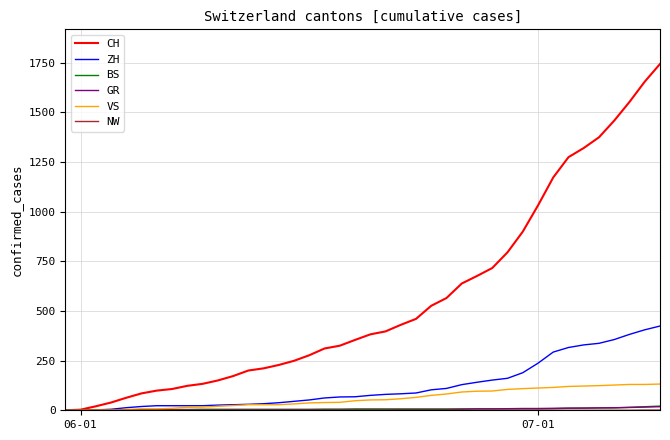

What is the difference between the maximum and minimum values in the ZH series?

424